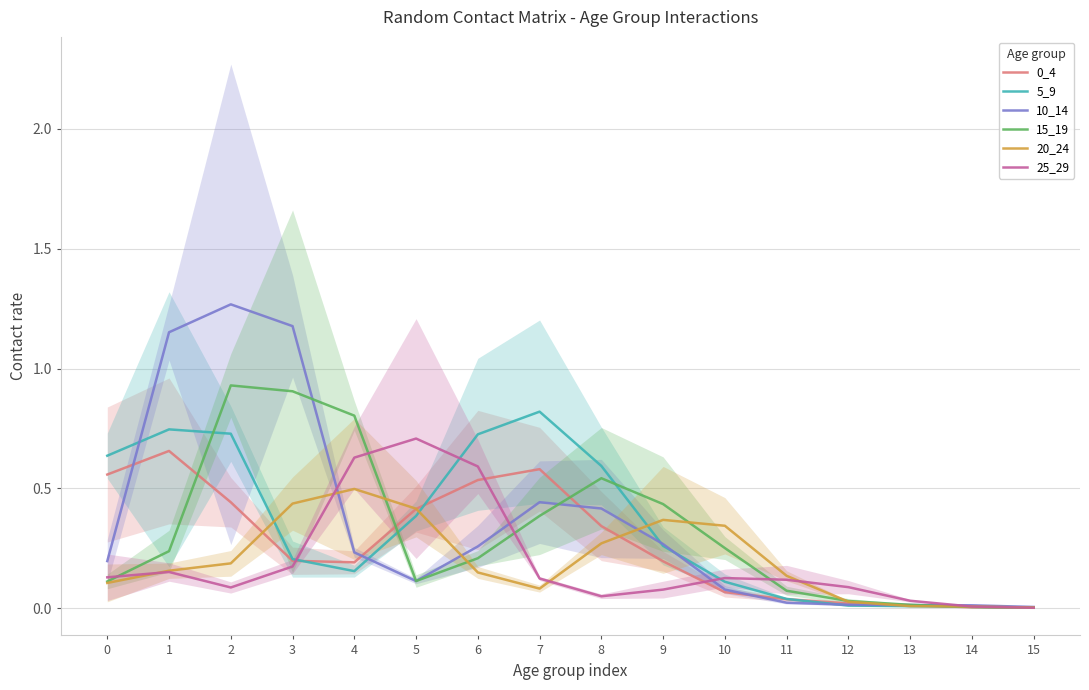

What is the difference between the 20_24 values at 5 and 6?

0.3